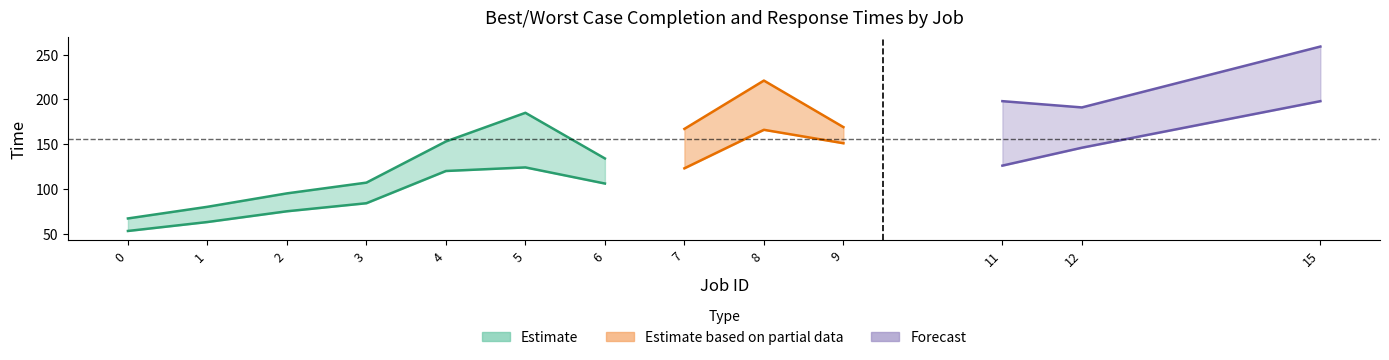

How many data points in WCCT are less than 167?

6